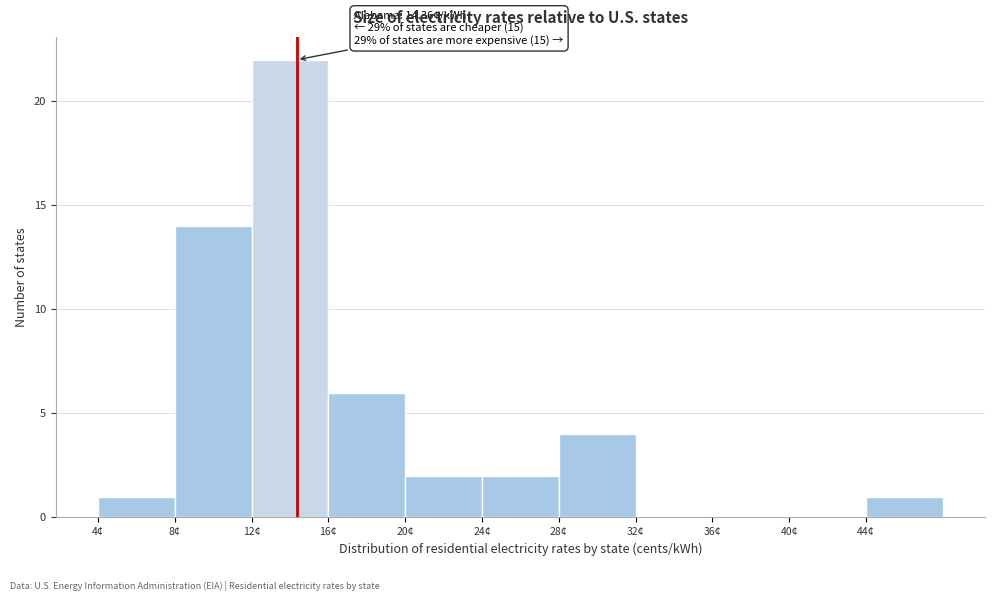

Over which range of the x-axis is the bar tallest?

12 to 16